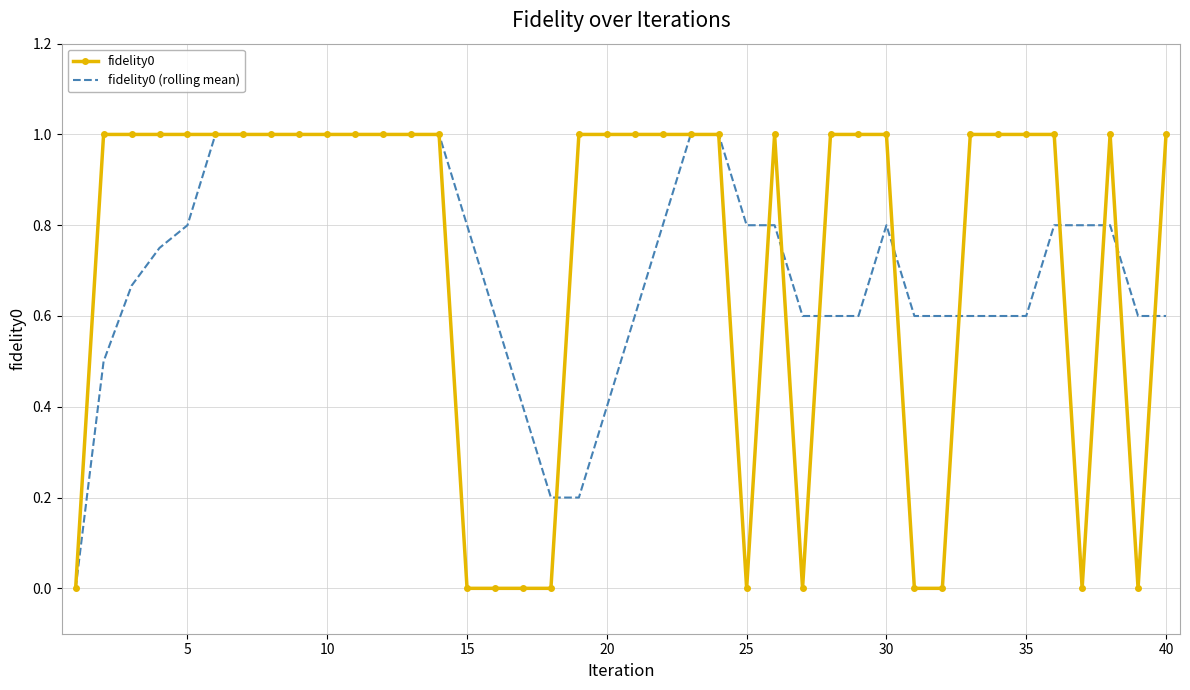

What is the highest value of the fidelity0 series?

1.0